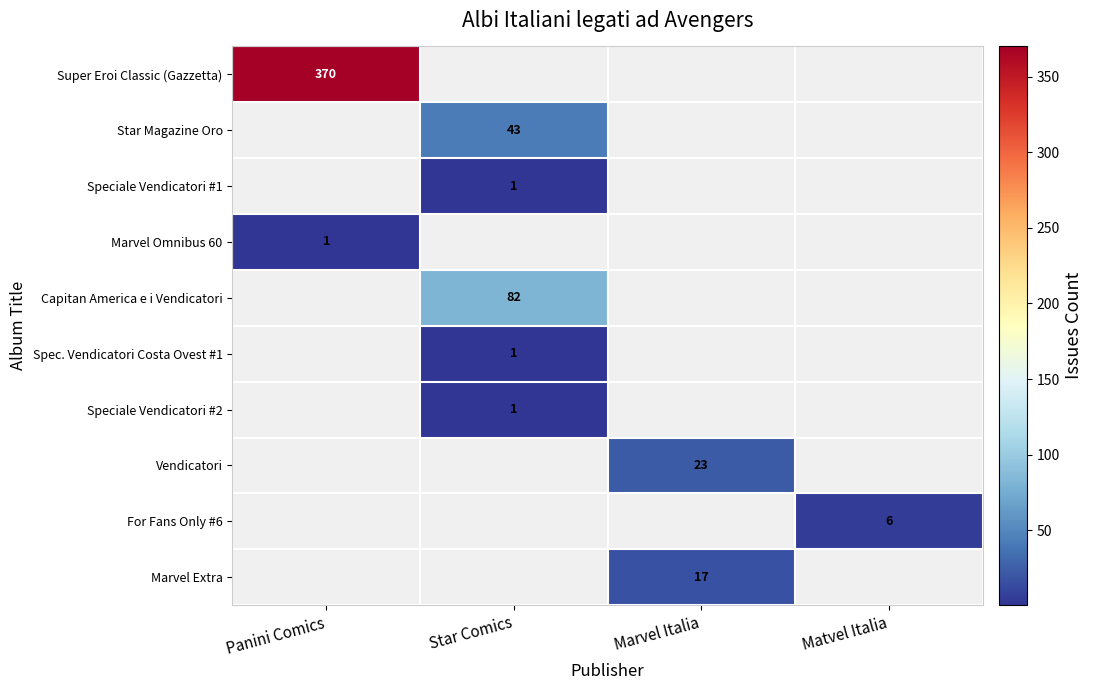

True or false: Speciale Vendicatori #1 has a value of 1 at Star Comics.

True